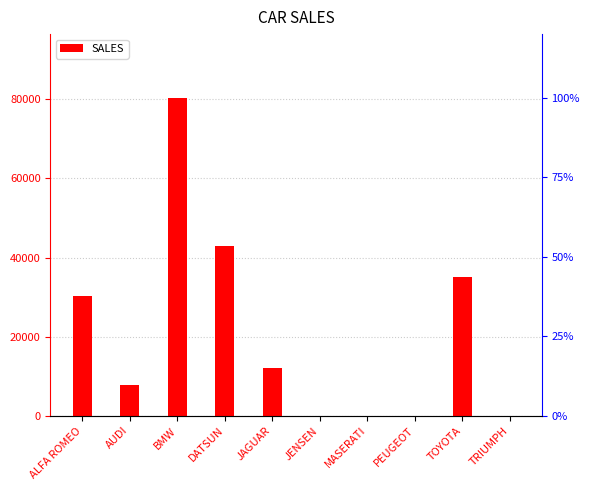

Reading left to right, list all the values displayed in this chart.

ALFA ROMEO=30200	AUDI=7800	BMW=80390	DATSUN=43000	JAGUAR=12000	JENSEN=0	MASERATI=0	PEUGEOT=0	TOYOTA=35030	TRIUMPH=0